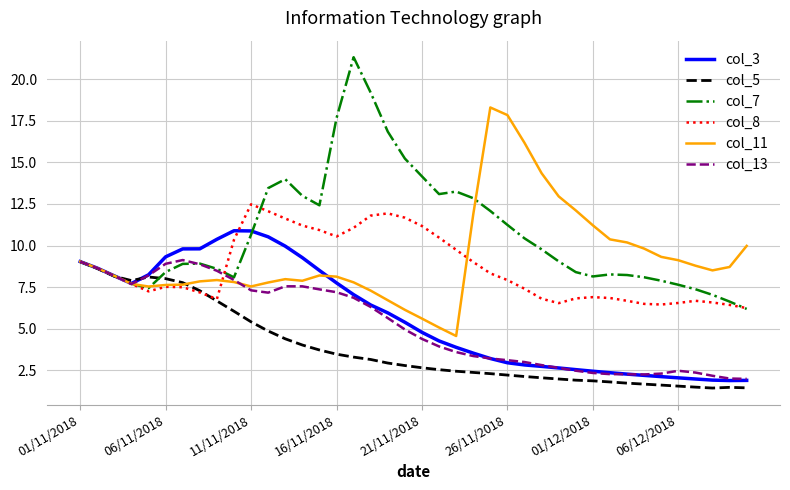

Which series has the widest spread of values?

col_7